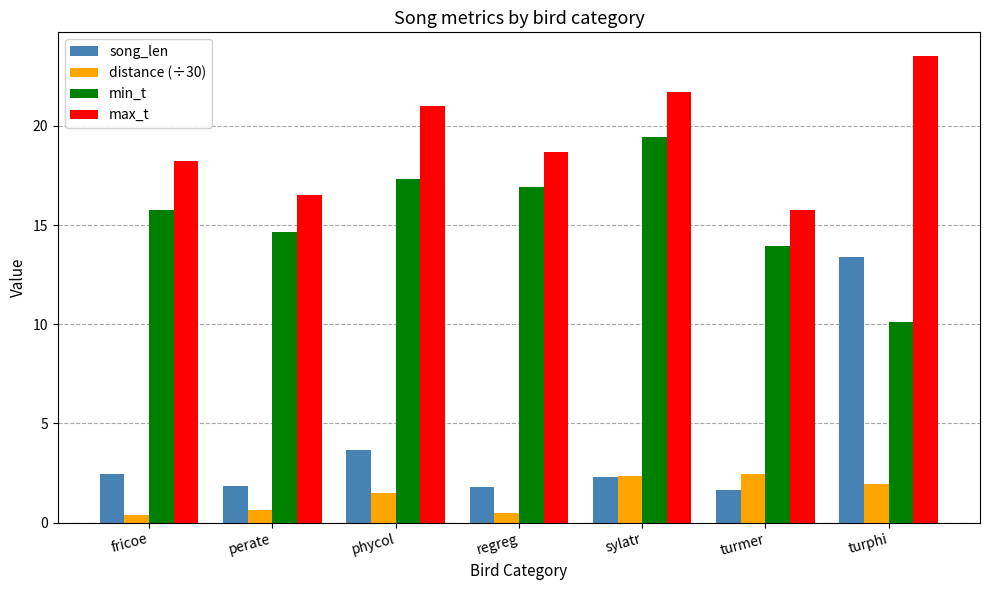

How many bars are there in total?

28